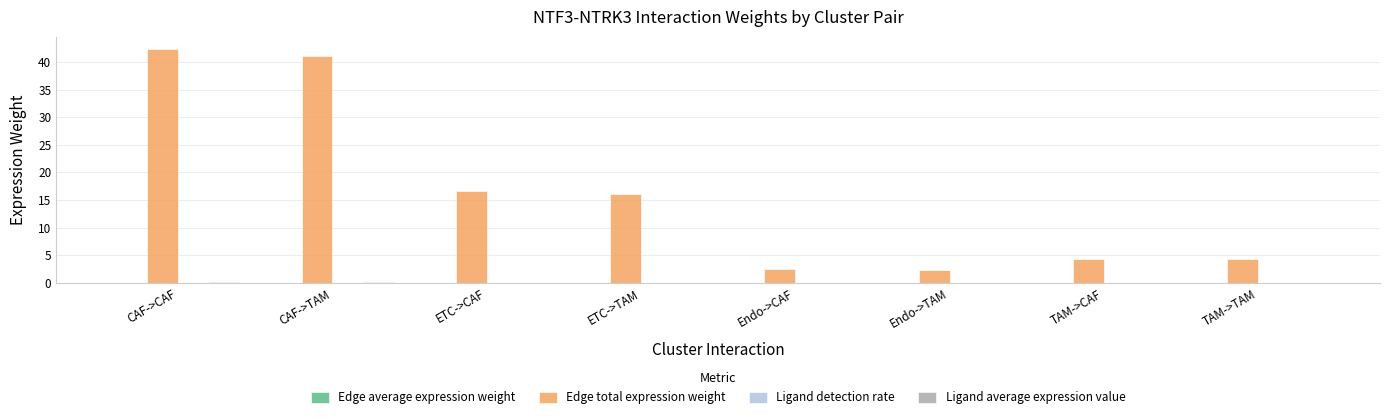

Which series has the largest range (max minus min)?

Edge total expression weight